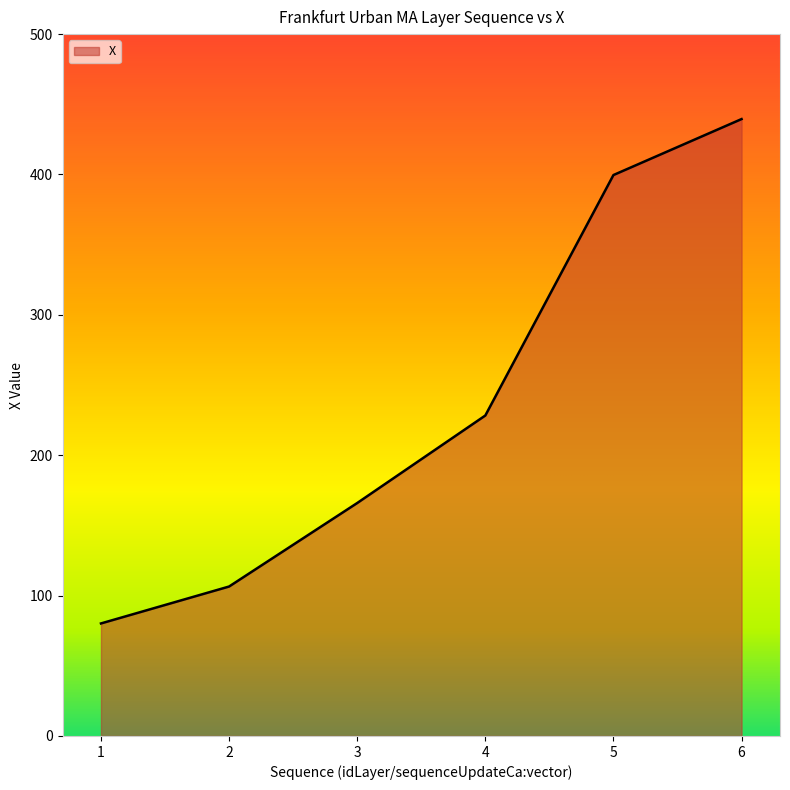

What is the change in value from 1 to 6?

+359.3